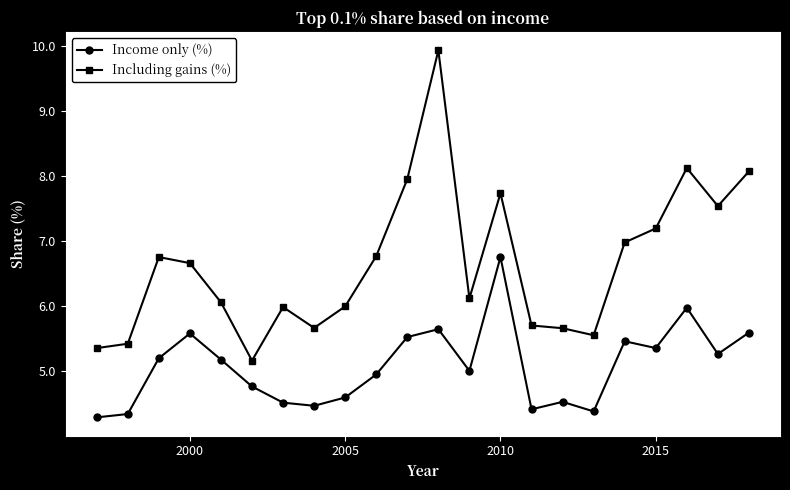

How many categories are shown in the chart?

22